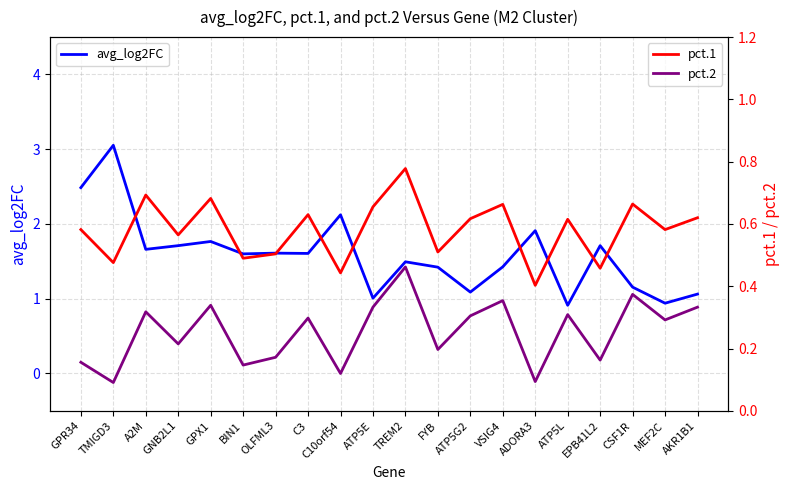

What are all the series names shown in the legend?

avg_log2FC, pct.1, pct.2